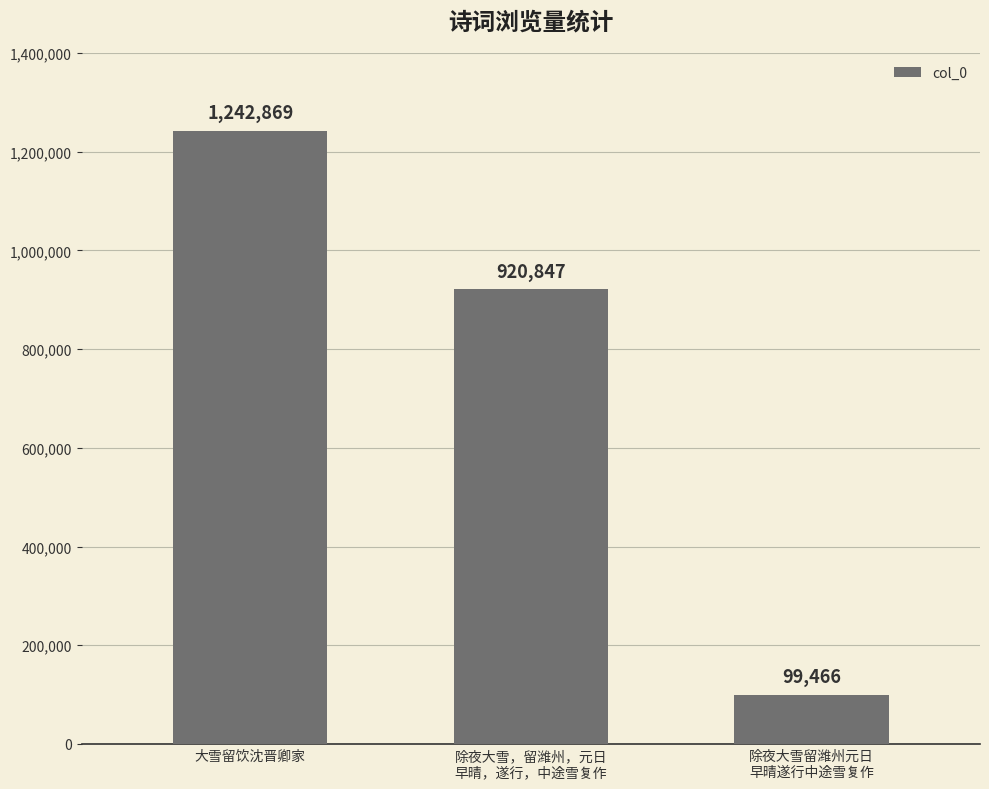

What is the value of the 3rd bar from the left?

99466